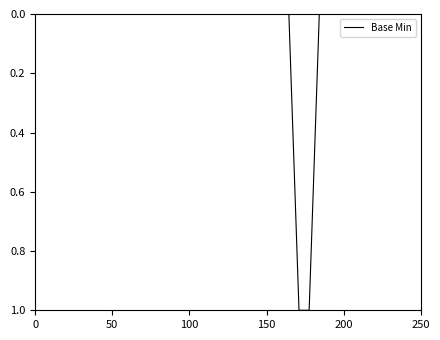

Is it true that the value at 0 is 0?

True